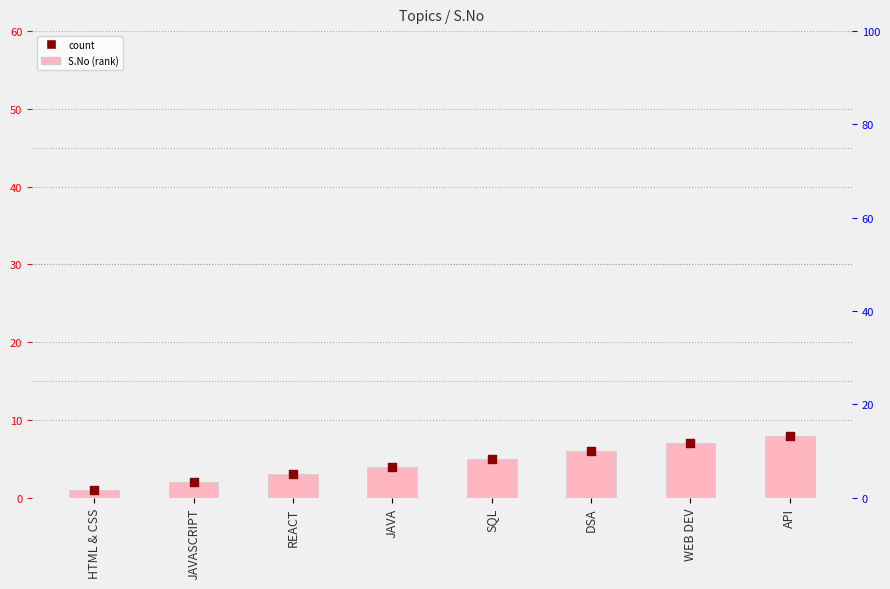

Which series has the largest total across all categories?

S.No